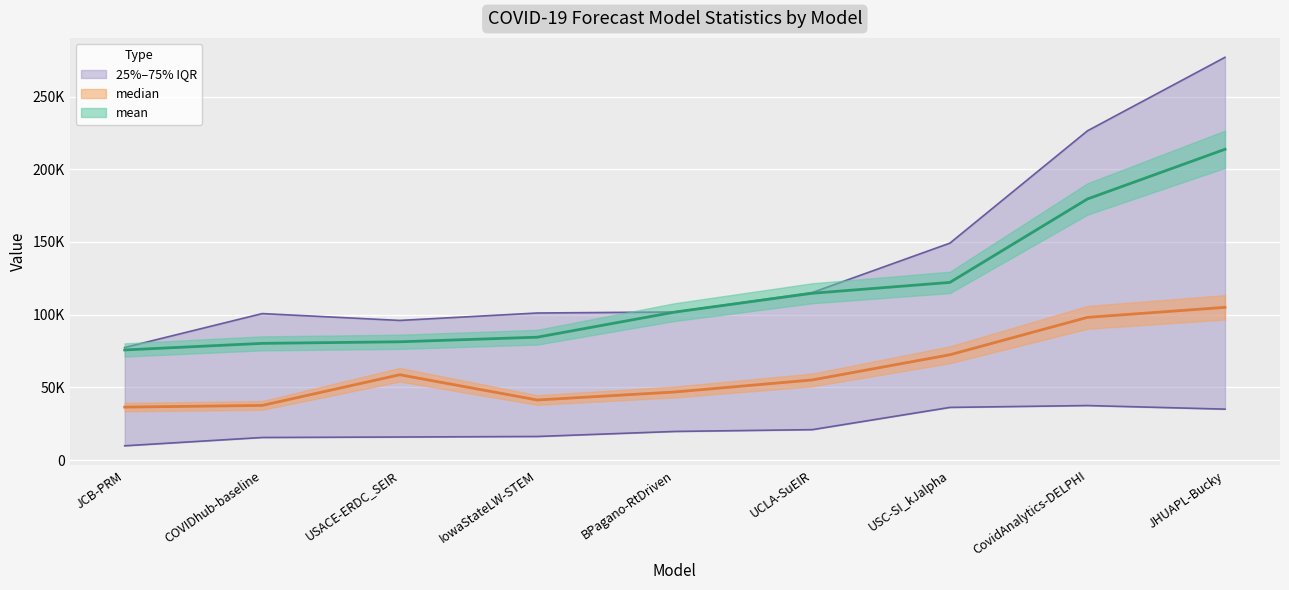

List the series in order of their peak value, highest first.

75%, mean, median, 25%